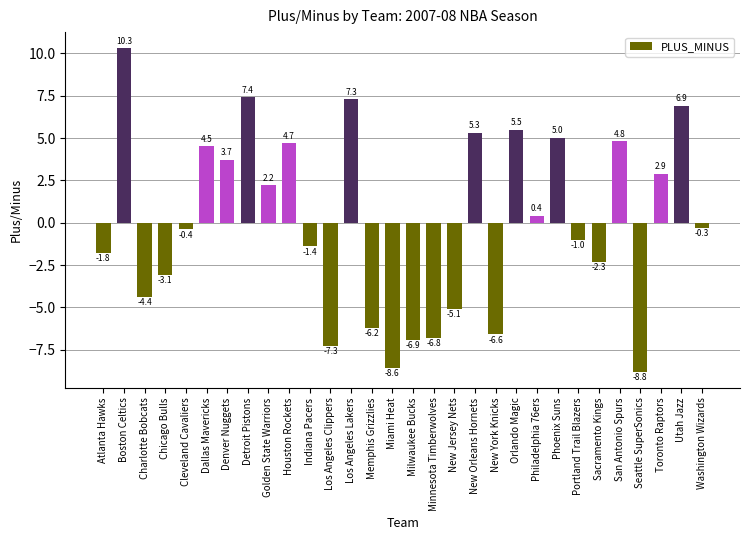

Reading left to right, list all the values displayed in this chart.

-1.8	10.3	-4.4	-3.1	-0.4	4.5	3.7	7.4	2.2	4.7	-1.4	-7.3	7.3	-6.2	-8.6	-6.9	-6.8	-5.1	5.3	-6.6	5.5	0.4	5.0	-1.0	-2.3	4.8	-8.8	2.9	6.9	-0.3